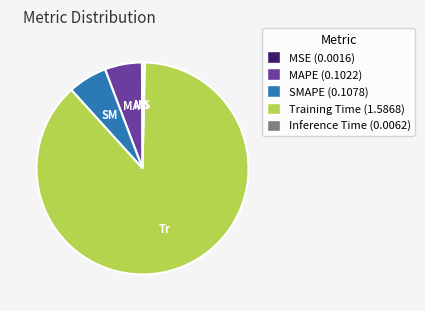

Which category has the biggest portion of the pie?

Training Time